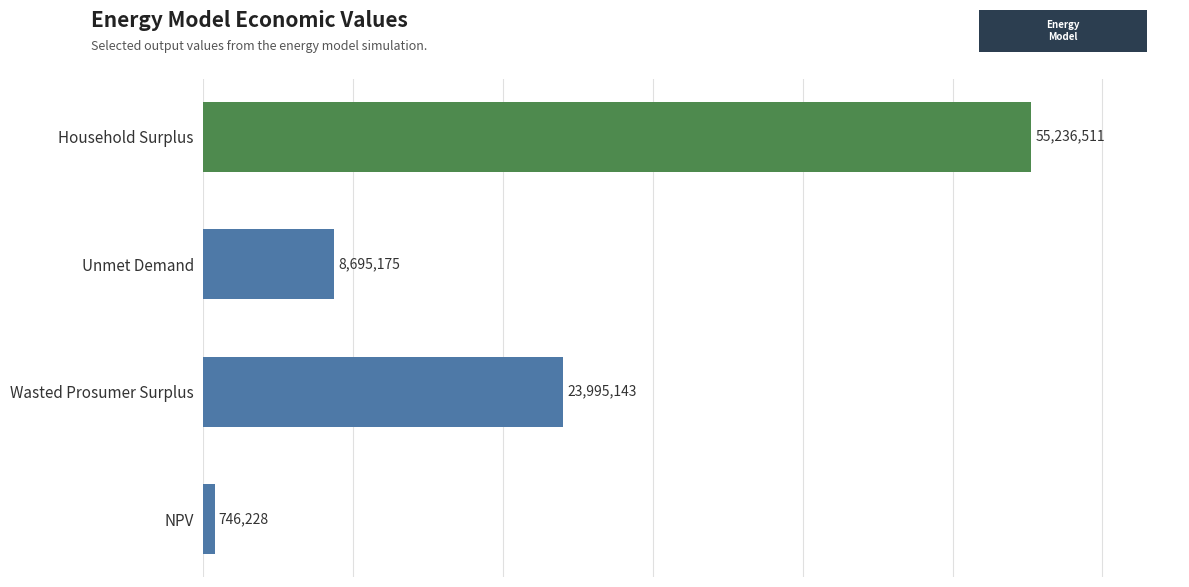

Approximately how many times larger is the value at Household Surplus compared to Wasted Prosumer Surplus?

2.3